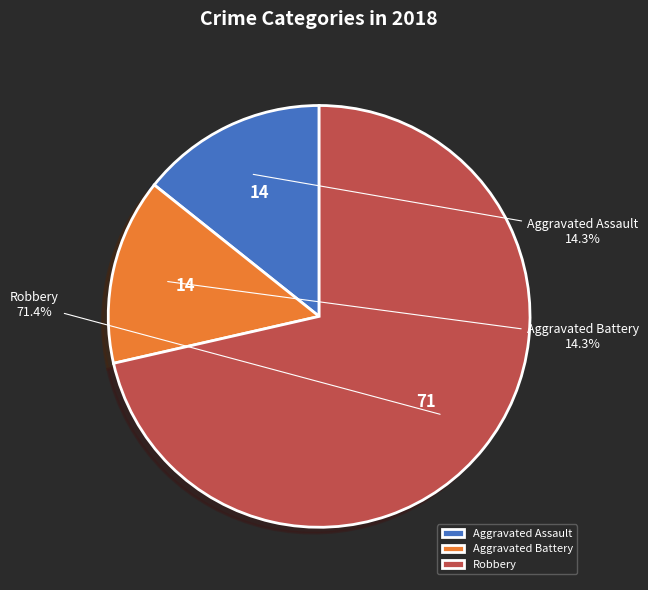

To the nearest percent, what percentage of the pie is Aggravated Battery?

14%